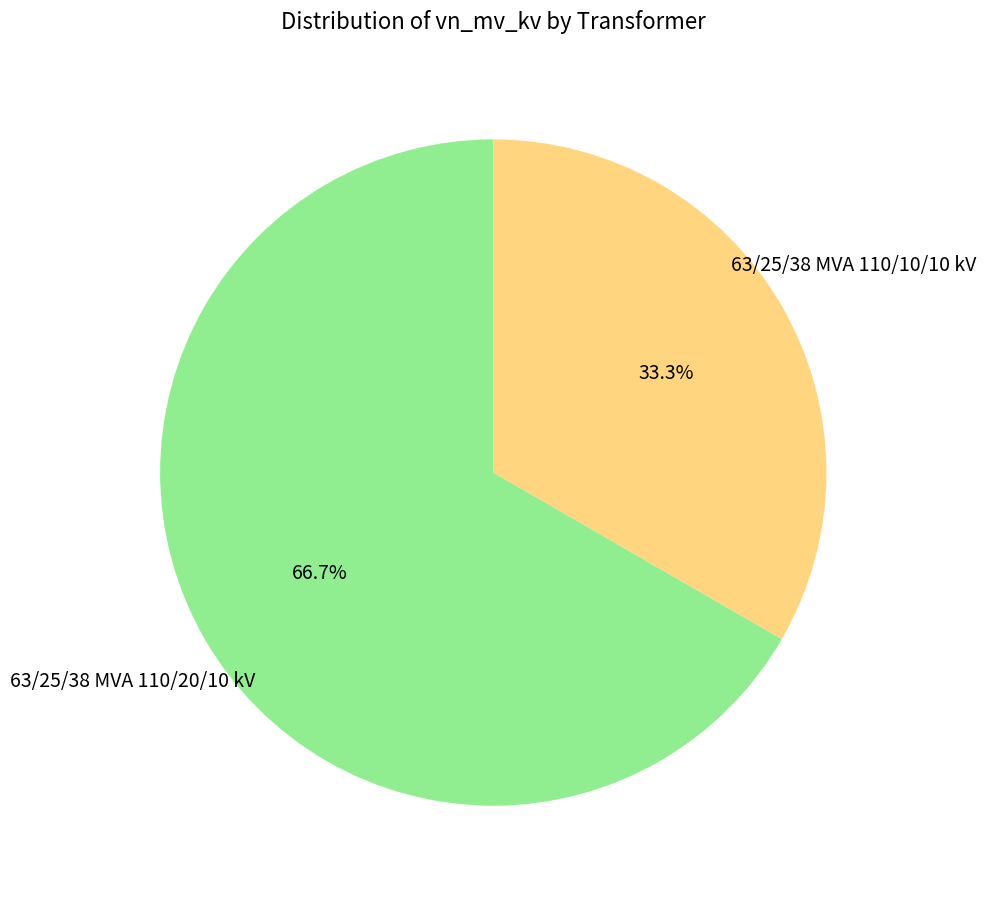

What portion of the pie excludes 63/25/38 MVA 110/10/10 kV?

66.7%